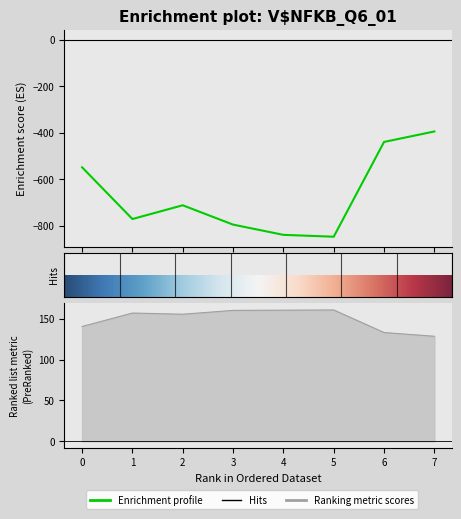

True or false: Ranking metric scores and Enrichment profile cross at least once.

False